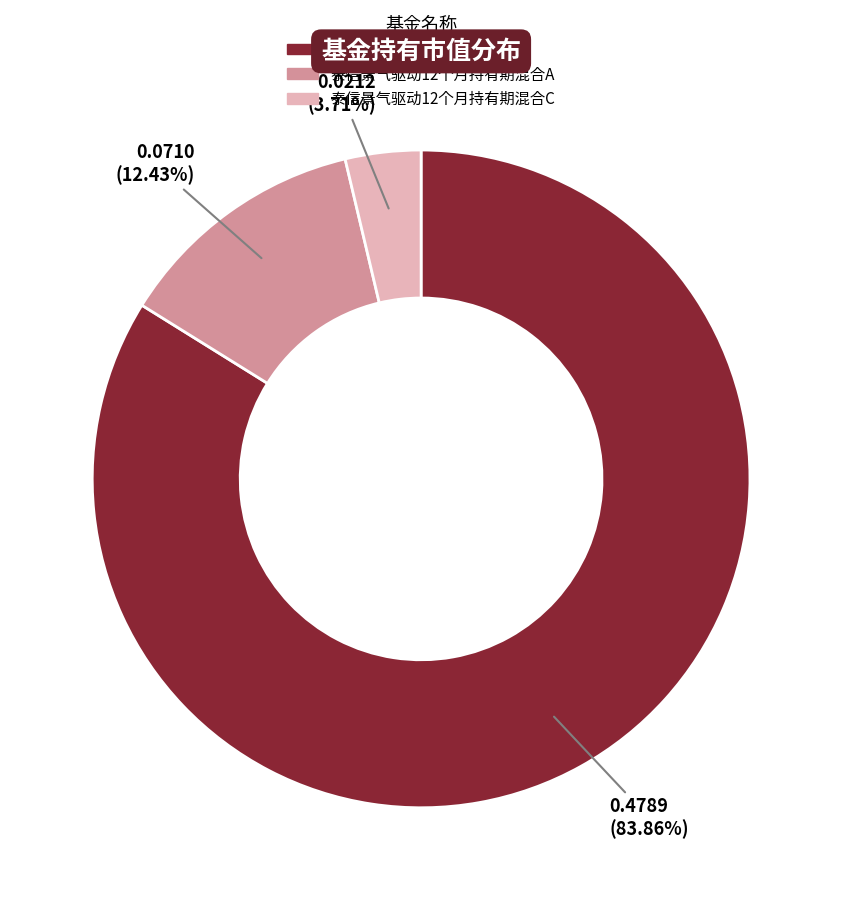

How much of the chart is everything except 泰信景气驱动12个月持有期混合A?

87.6%